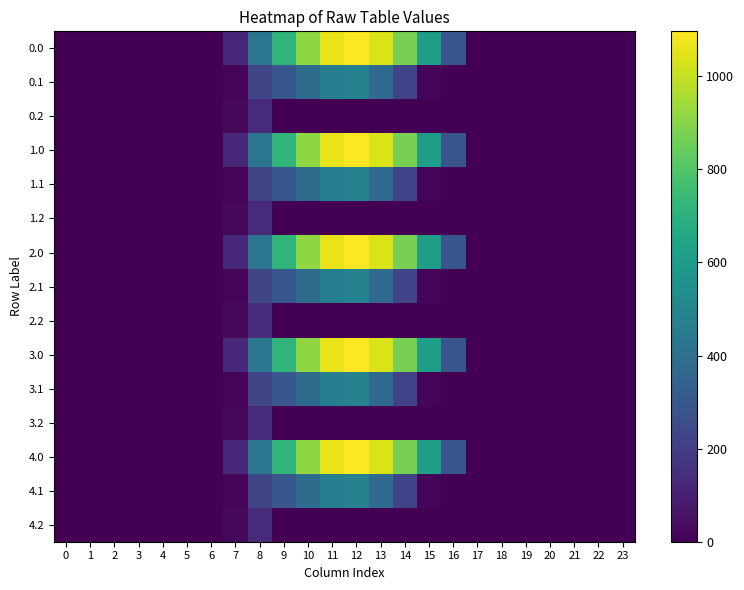

Reading left to right, what are all the values shown in this chart?

0.0: 0=0.0	1=0.0	2=0.0	3=0.0	4=0.0	5=0.0	6=0.0	7=120.6	8=430.3	9=716.9	10=916.2	11=1060.3	12=1096.7	13=1032.9	14=870.6	15=615.9	16=294.5	17=0.0	18=0.0	19=0.0	20=0.0	21=0.0	22=0.0	23=0.0
0.1: 0=0.0	1=0.0	2=0.0	3=0.0	4=0.0	5=0.0	6=0.0	7=17.7	8=227.5	9=295.9	10=388.1	11=471.7	12=485.4	13=382.7	14=219.2	15=17.3	16=0.0	17=0.0	18=0.0	19=0.0	20=0.0	21=0.0	22=0.0	23=0.0
0.2: 0=0.0	1=0.0	2=0.0	3=0.0	4=0.0	5=0.0	6=0.0	7=22.3	8=134.2	9=0.0	10=0.0	11=0.0	12=0.0	13=0.0	14=0.0	15=0.0	16=0.0	17=0.0	18=0.0	19=0.0	20=0.0	21=0.0	22=0.0	23=0.0
1.0: 0=0.0	1=0.0	2=0.0	3=0.0	4=0.0	5=0.0	6=0.0	7=120.6	8=430.3	9=716.9	10=916.2	11=1060.3	12=1096.7	13=1032.9	14=870.6	15=615.9	16=294.5	17=0.0	18=0.0	19=0.0	20=0.0	21=0.0	22=0.0	23=0.0
1.1: 0=0.0	1=0.0	2=0.0	3=0.0	4=0.0	5=0.0	6=0.0	7=17.7	8=227.5	9=295.9	10=388.1	11=471.7	12=485.4	13=382.7	14=219.2	15=17.3	16=0.0	17=0.0	18=0.0	19=0.0	20=0.0	21=0.0	22=0.0	23=0.0
1.2: 0=0.0	1=0.0	2=0.0	3=0.0	4=0.0	5=0.0	6=0.0	7=22.3	8=134.2	9=0.0	10=0.0	11=0.0	12=0.0	13=0.0	14=0.0	15=0.0	16=0.0	17=0.0	18=0.0	19=0.0	20=0.0	21=0.0	22=0.0	23=0.0
2.0: 0=0.0	1=0.0	2=0.0	3=0.0	4=0.0	5=0.0	6=0.0	7=120.6	8=430.3	9=716.9	10=916.2	11=1060.3	12=1096.7	13=1032.9	14=870.6	15=615.9	16=294.5	17=0.0	18=0.0	19=0.0	20=0.0	21=0.0	22=0.0	23=0.0
2.1: 0=0.0	1=0.0	2=0.0	3=0.0	4=0.0	5=0.0	6=0.0	7=17.7	8=227.5	9=295.9	10=388.1	11=471.7	12=485.4	13=382.7	14=219.2	15=17.3	16=0.0	17=0.0	18=0.0	19=0.0	20=0.0	21=0.0	22=0.0	23=0.0
2.2: 0=0.0	1=0.0	2=0.0	3=0.0	4=0.0	5=0.0	6=0.0	7=22.3	8=134.2	9=0.0	10=0.0	11=0.0	12=0.0	13=0.0	14=0.0	15=0.0	16=0.0	17=0.0	18=0.0	19=0.0	20=0.0	21=0.0	22=0.0	23=0.0
3.0: 0=0.0	1=0.0	2=0.0	3=0.0	4=0.0	5=0.0	6=0.0	7=120.6	8=430.3	9=716.9	10=916.2	11=1060.3	12=1096.7	13=1032.9	14=870.6	15=615.9	16=294.5	17=0.0	18=0.0	19=0.0	20=0.0	21=0.0	22=0.0	23=0.0
3.1: 0=0.0	1=0.0	2=0.0	3=0.0	4=0.0	5=0.0	6=0.0	7=17.7	8=227.5	9=295.9	10=388.1	11=471.7	12=485.4	13=382.7	14=219.2	15=17.3	16=0.0	17=0.0	18=0.0	19=0.0	20=0.0	21=0.0	22=0.0	23=0.0
3.2: 0=0.0	1=0.0	2=0.0	3=0.0	4=0.0	5=0.0	6=0.0	7=22.3	8=134.2	9=0.0	10=0.0	11=0.0	12=0.0	13=0.0	14=0.0	15=0.0	16=0.0	17=0.0	18=0.0	19=0.0	20=0.0	21=0.0	22=0.0	23=0.0
4.0: 0=0.0	1=0.0	2=0.0	3=0.0	4=0.0	5=0.0	6=0.0	7=120.6	8=430.3	9=716.9	10=916.2	11=1060.3	12=1096.7	13=1032.9	14=870.6	15=615.9	16=294.5	17=0.0	18=0.0	19=0.0	20=0.0	21=0.0	22=0.0	23=0.0
4.1: 0=0.0	1=0.0	2=0.0	3=0.0	4=0.0	5=0.0	6=0.0	7=17.7	8=227.5	9=295.9	10=388.1	11=471.7	12=485.4	13=382.7	14=219.2	15=17.3	16=0.0	17=0.0	18=0.0	19=0.0	20=0.0	21=0.0	22=0.0	23=0.0
4.2: 0=0.0	1=0.0	2=0.0	3=0.0	4=0.0	5=0.0	6=0.0	7=22.3	8=134.2	9=0.0	10=0.0	11=0.0	12=0.0	13=0.0	14=0.0	15=0.0	16=0.0	17=0.0	18=0.0	19=0.0	20=0.0	21=0.0	22=0.0	23=0.0